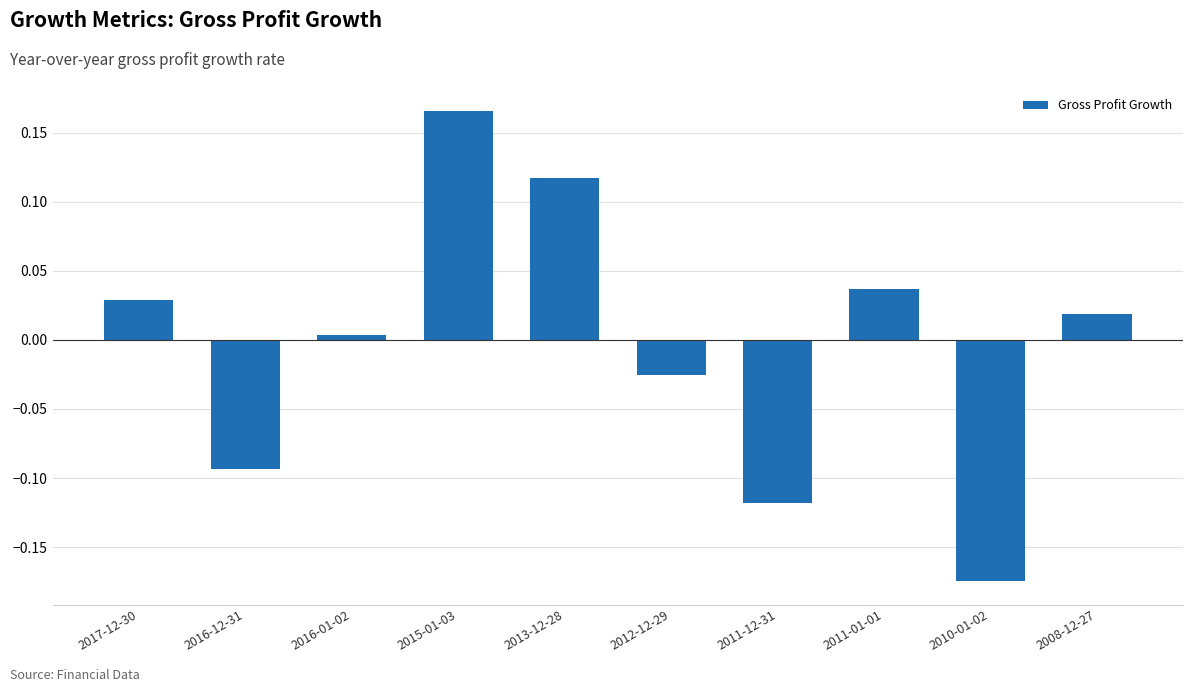

How many values are below zero?

4